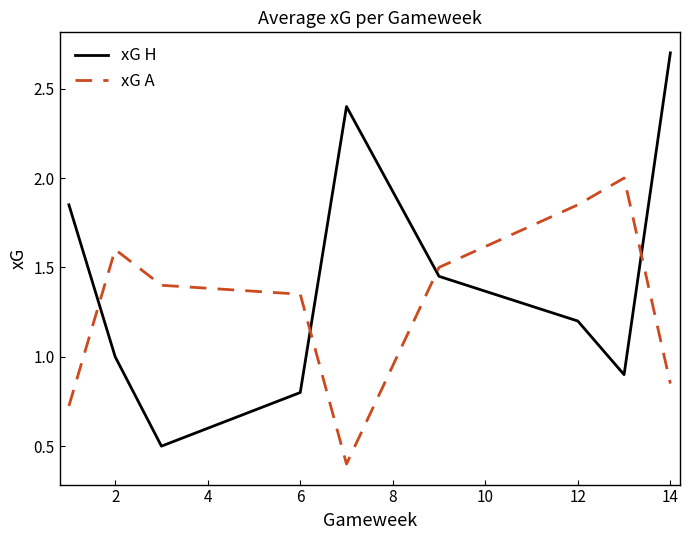

How many lines are shown in the chart?

2